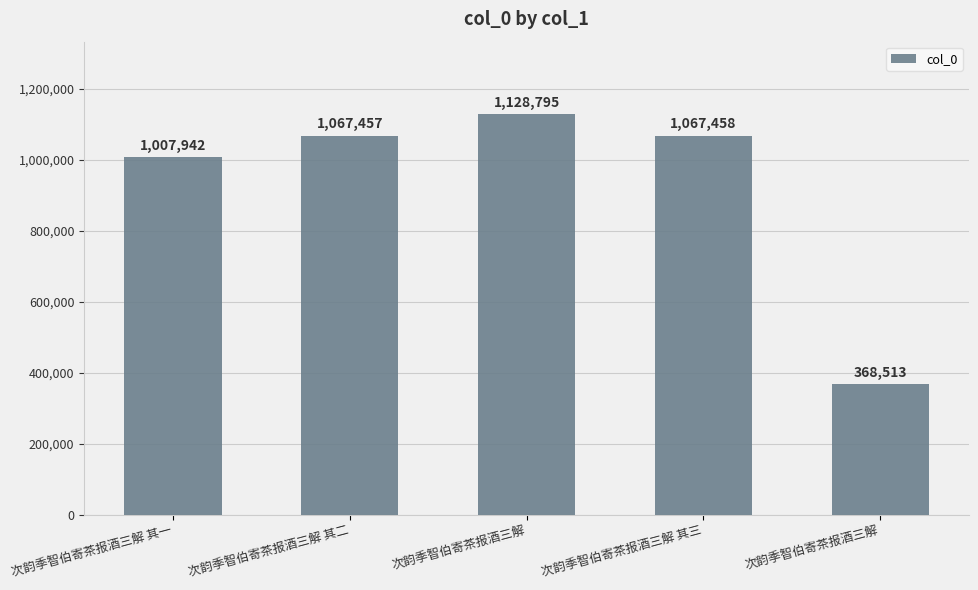

True or false: the data shows 446570 at 次韵季智伯寄茶报酒三解.

False